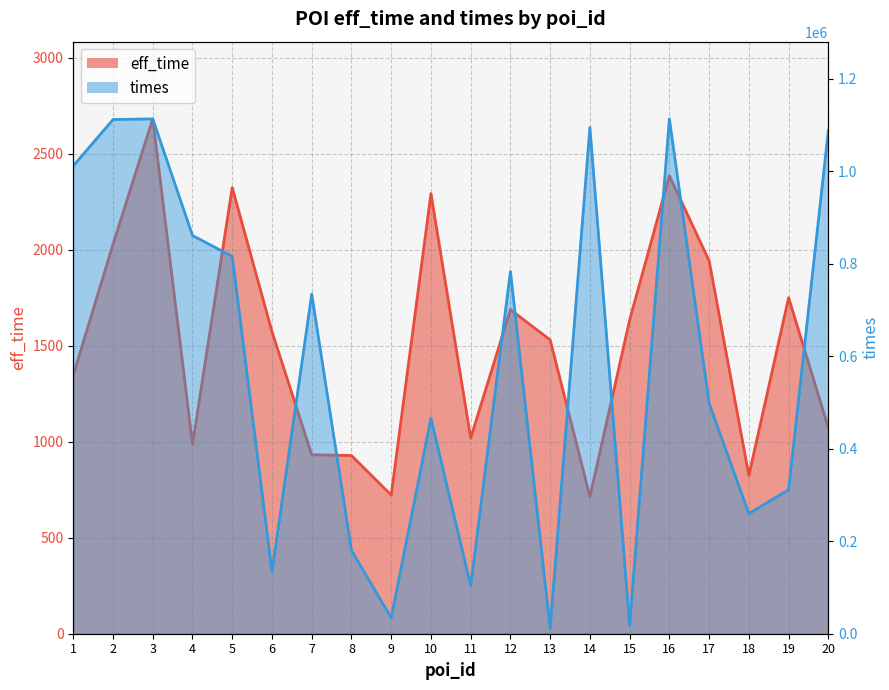

Which series has the largest total across all categories?

times